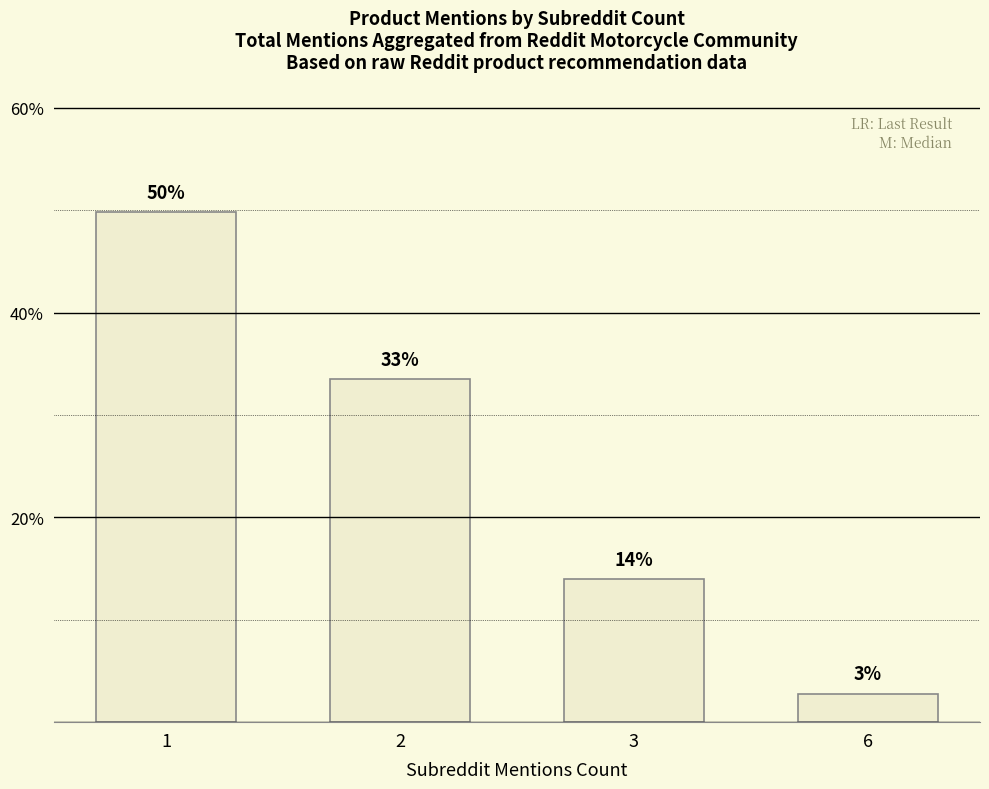

How many bars are there in total?

4